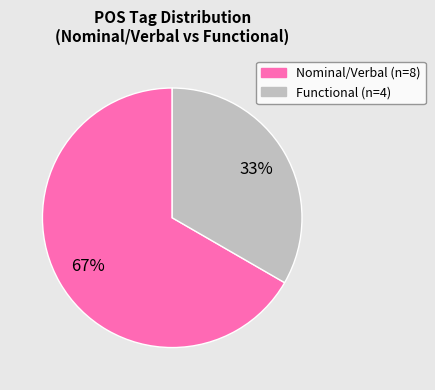

Is there any slice that represents more than half of the pie?

Yes